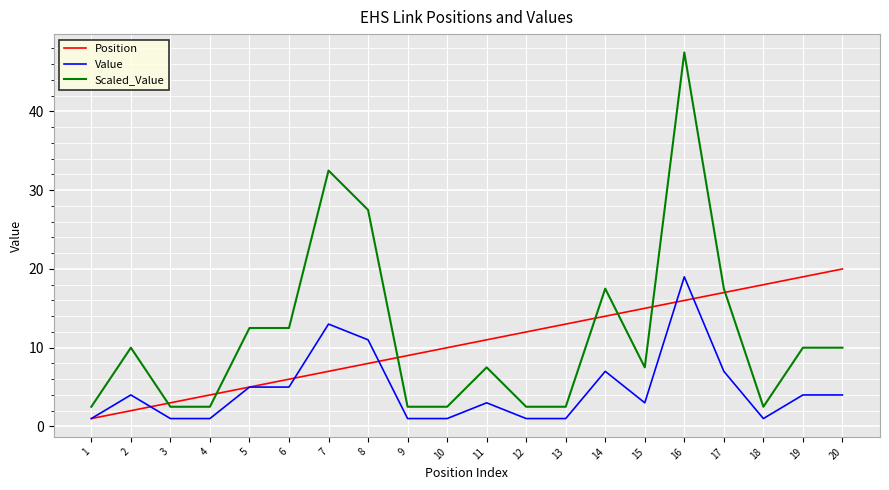

Read the Value value at 10.

1.0